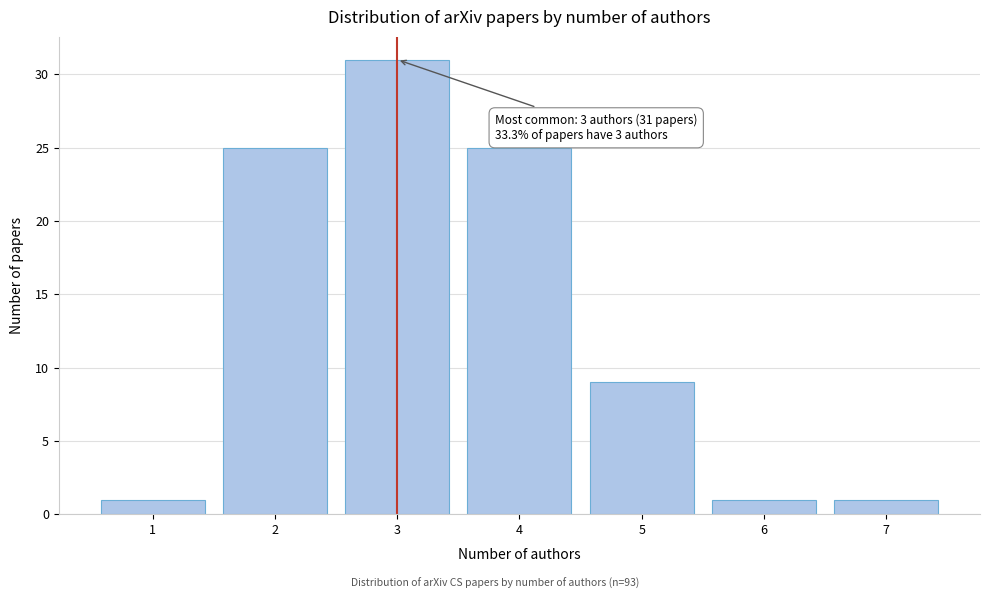

Over which range of the x-axis is the bar tallest?

2.5 to 3.5